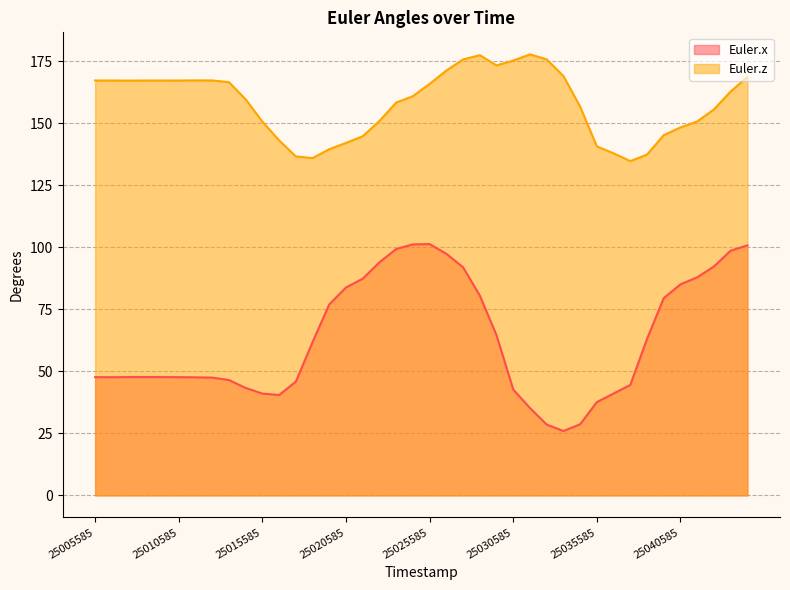

What are all the series names shown in the legend?

Euler.x, Euler.z